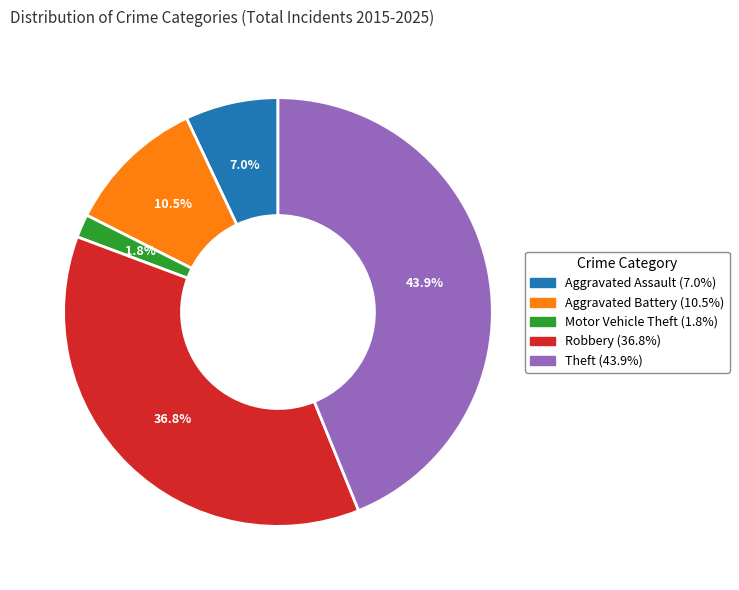

To the nearest percent, what portion does Theft represent?

44%